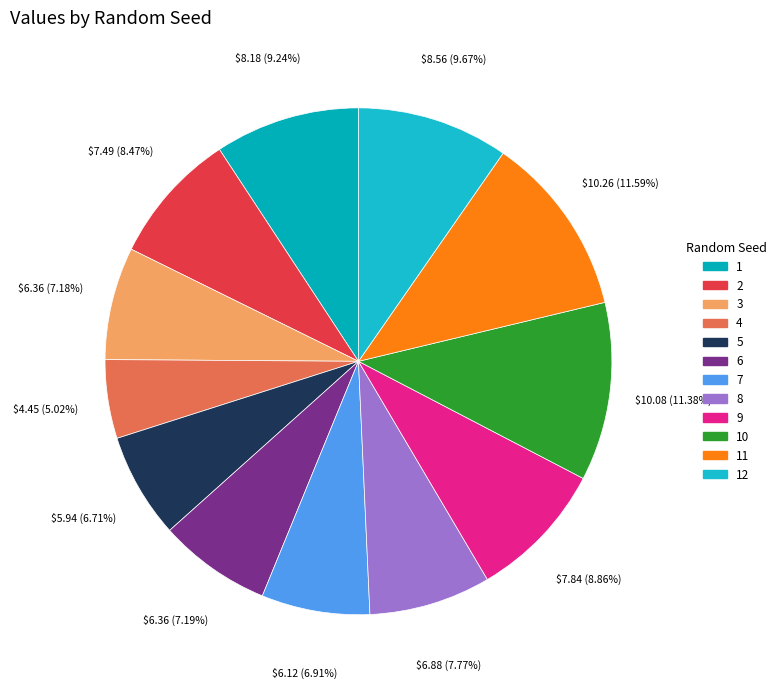

Count the number of slices in the pie.

12